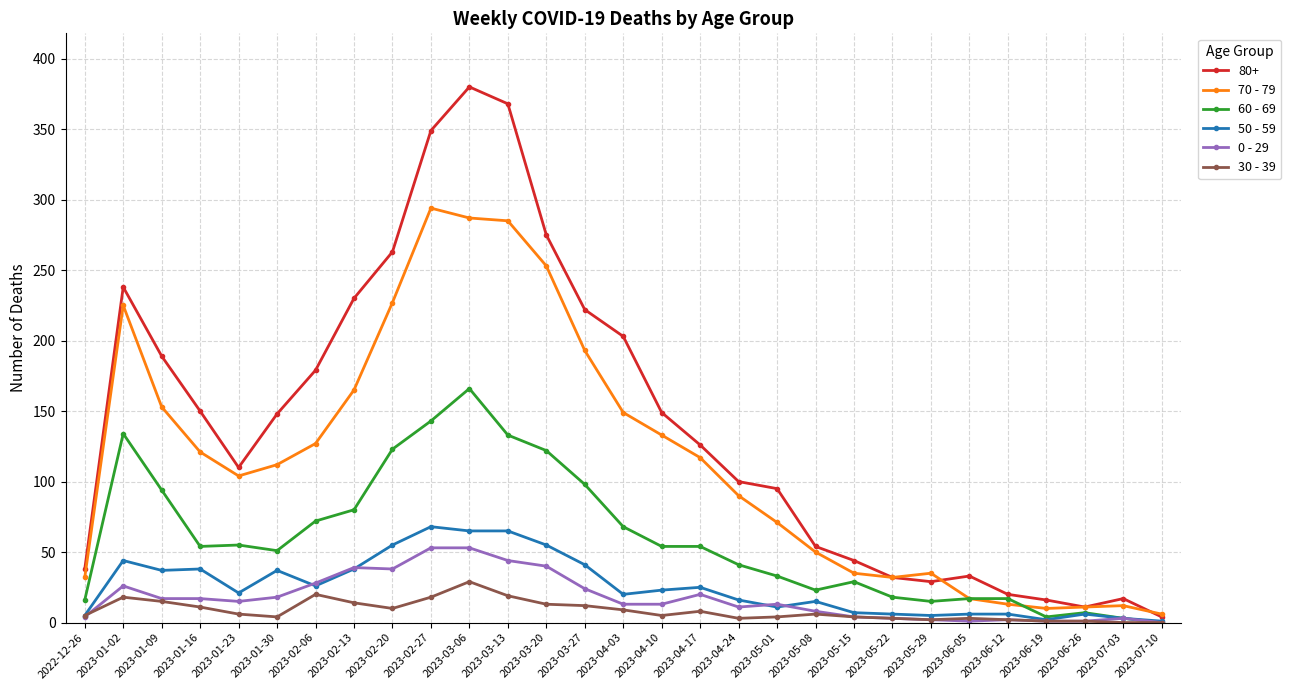

Which series has the largest total across all categories?

80+